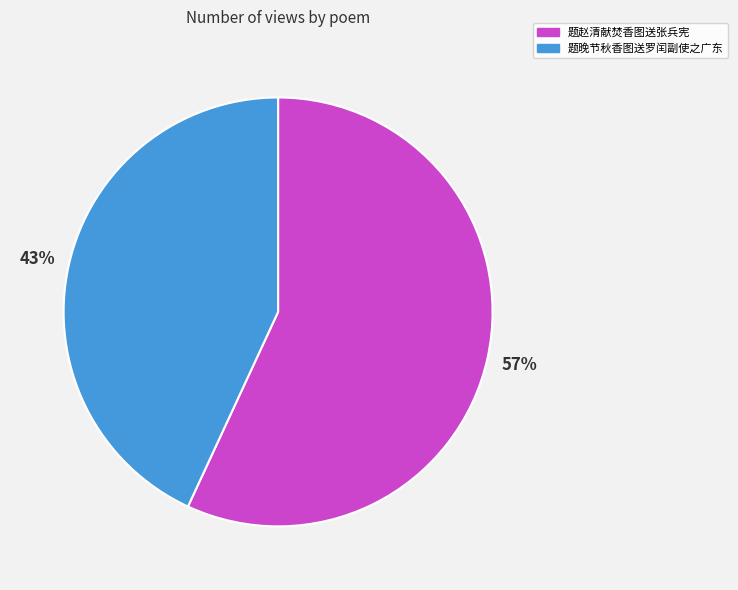

Which slice is the smallest?

题晚节秋香图送罗闰副使之广东